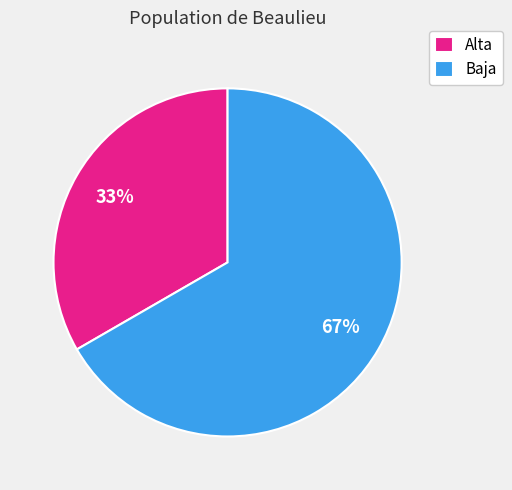

What percentage is the Alta slice, to the nearest percent?

33%